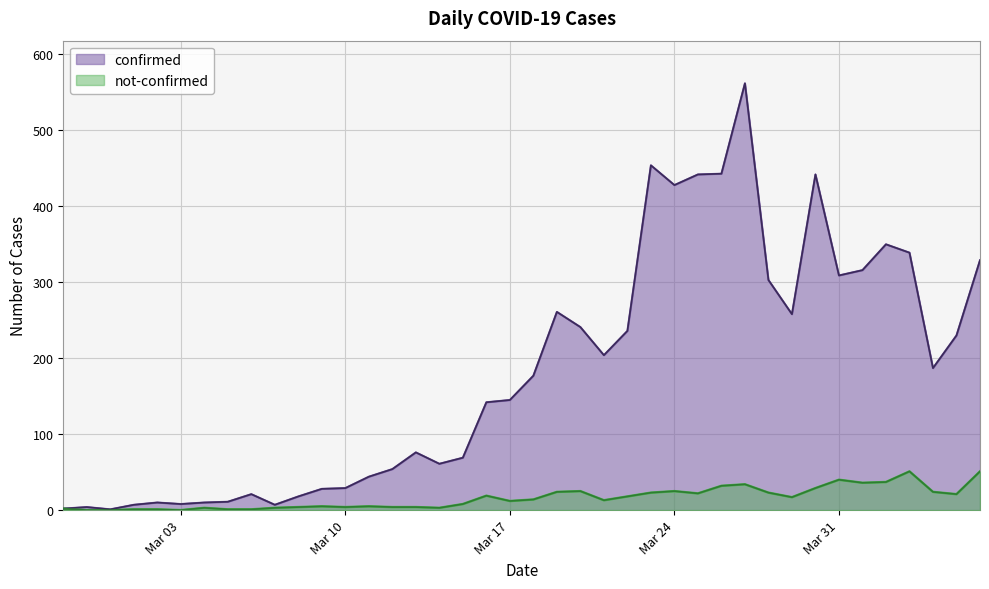

What is the lowest value of the confirmed series?

1